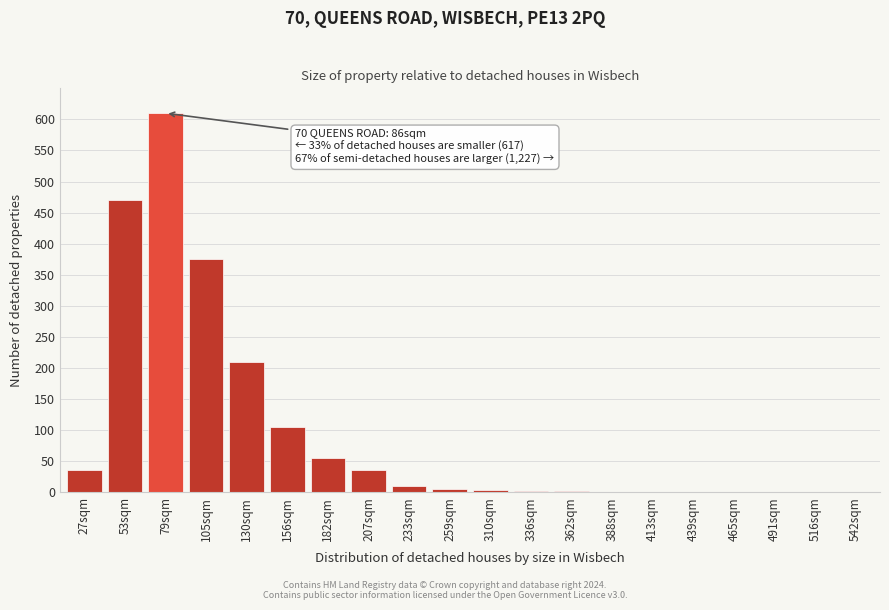

What is the greatest value displayed?

610